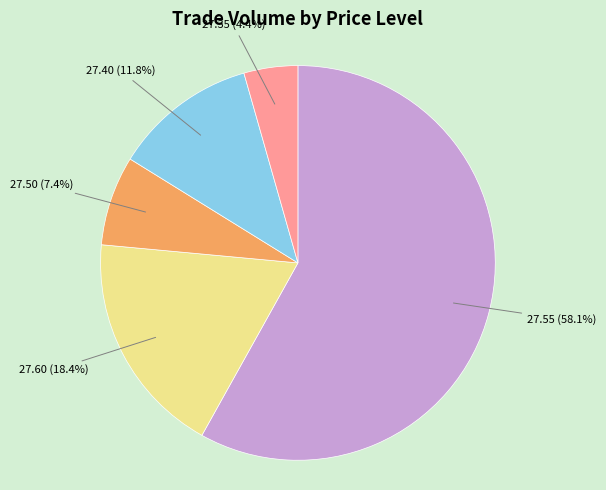

What percentage is NOT represented by 27.50?

92.6%